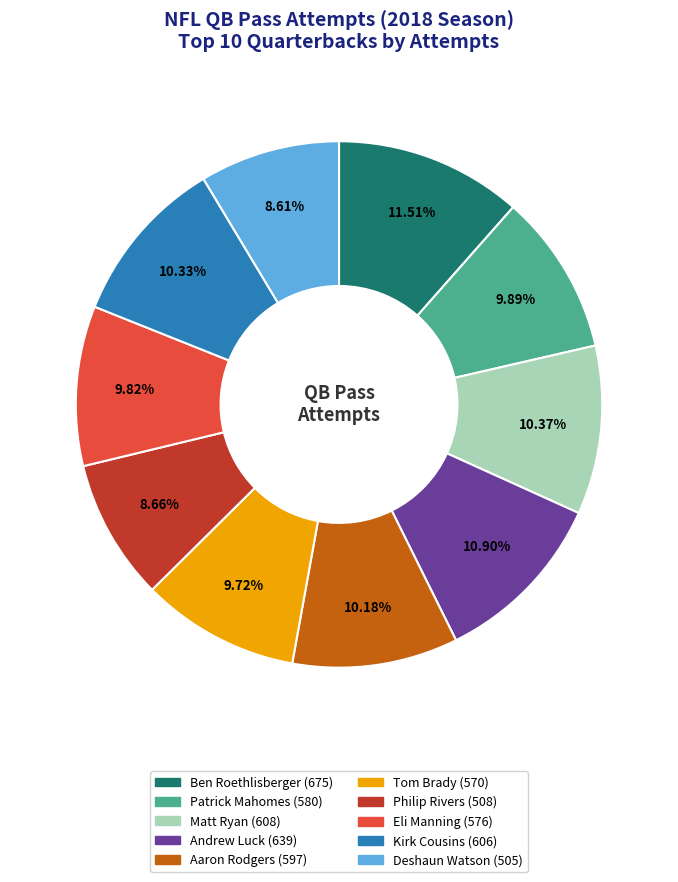

Is there any slice that represents more than half of the pie?

No